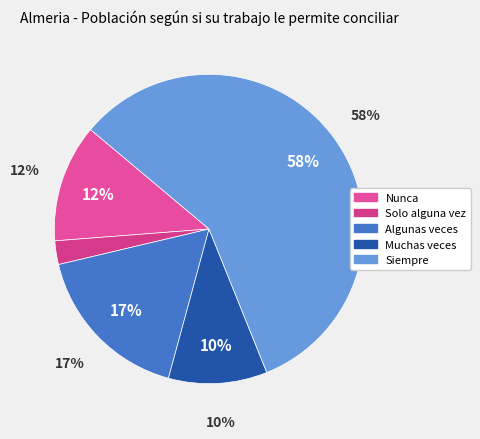

Combined, do Solo alguna vez and Algunas veces account for over 50%?

No